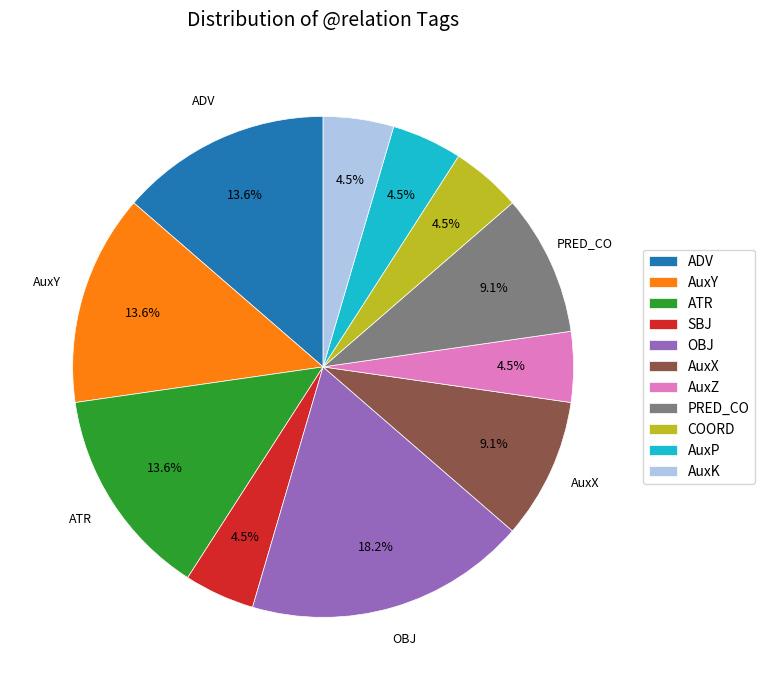

To the nearest percent, what is the combined percentage of PRED_CO and SBJ?

14%